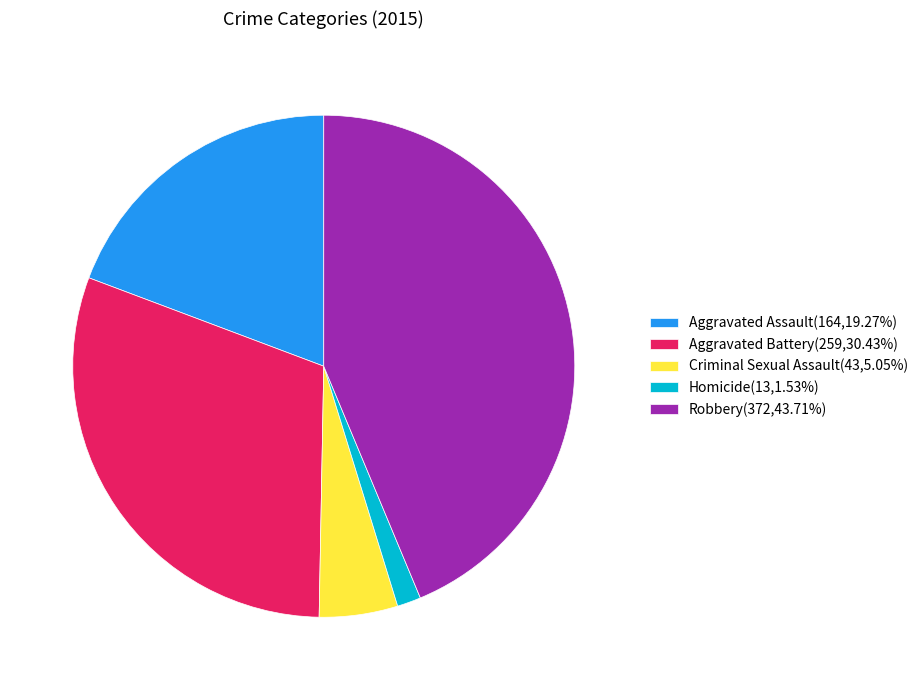

Which has a higher value, Aggravated Assault or Aggravated Battery?

Aggravated Battery